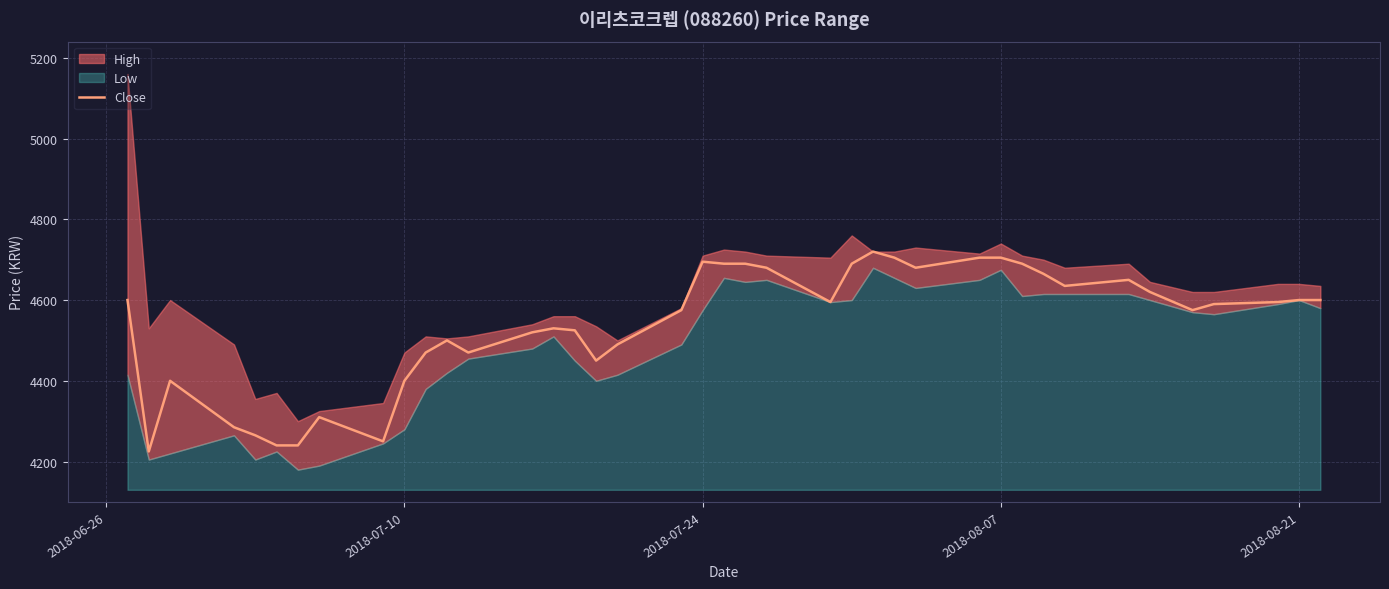

True or false: there are more than 1 points higher than both neighbors.

True